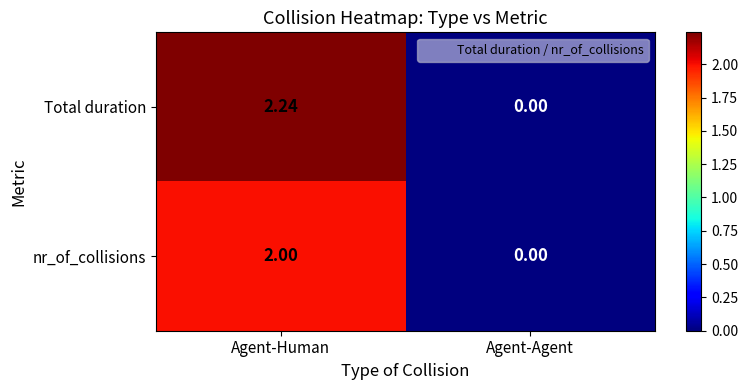

Rank the series by their average value, from highest to lowest.

Total duration, nr_of_collisions